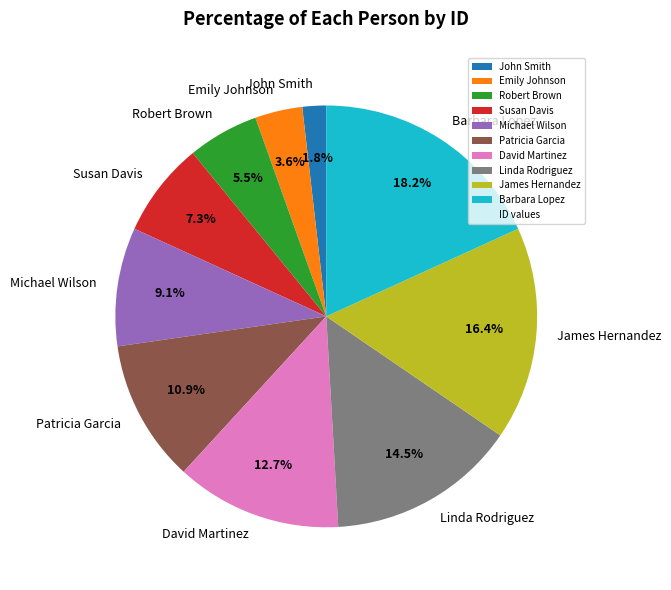

Which has a higher value, David Martinez or James Hernandez?

James Hernandez